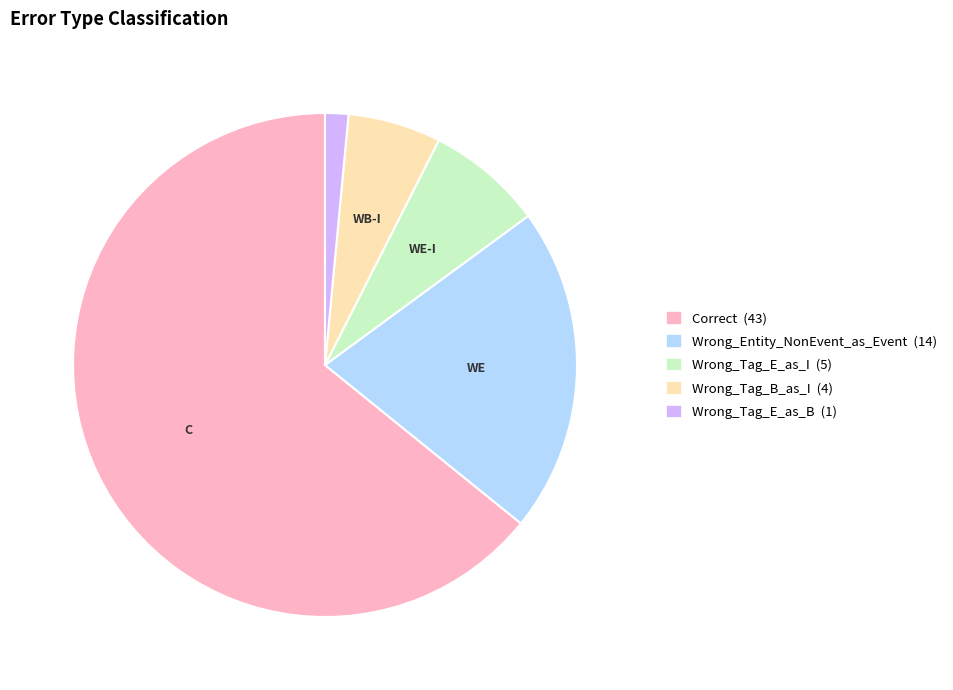

Which slice represents more than half of the pie?

Correct